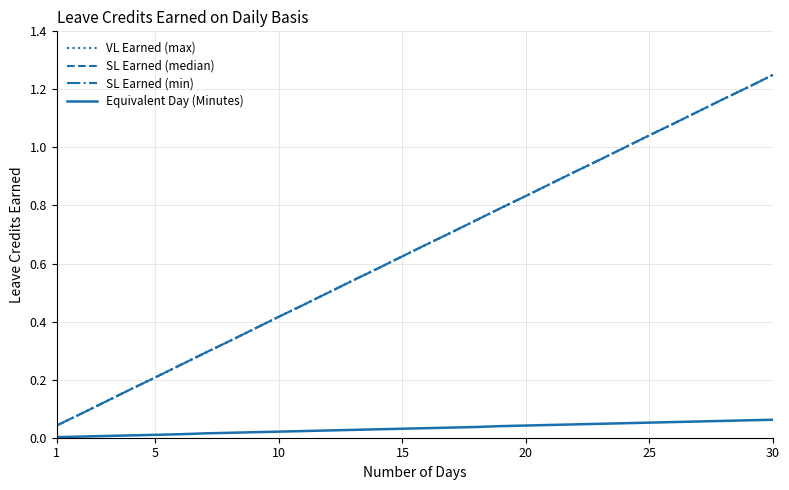

How many lines are shown in the chart?

4